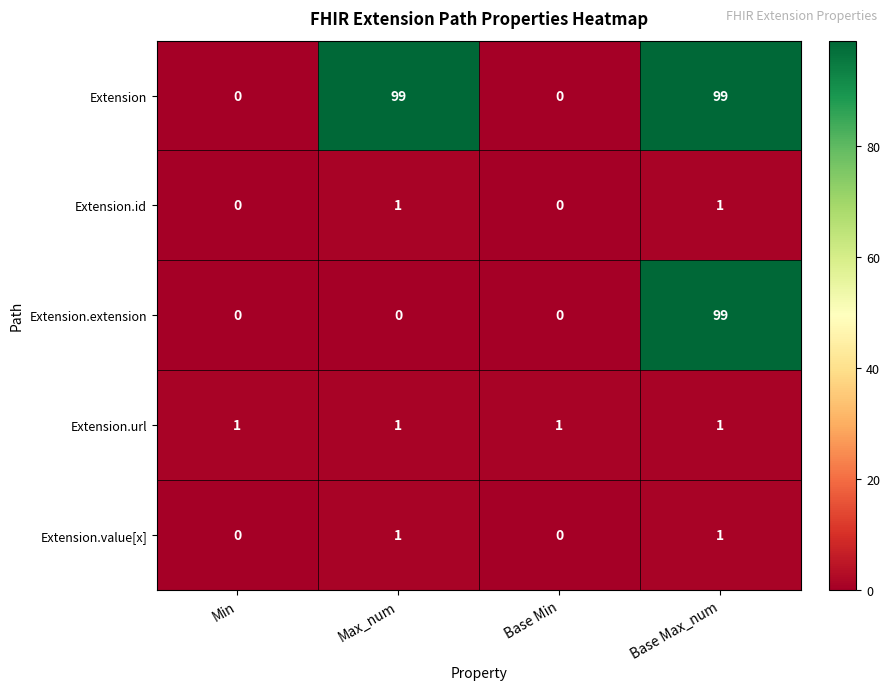

Which category has the highest value in the Extension.extension series?

Base Max_num